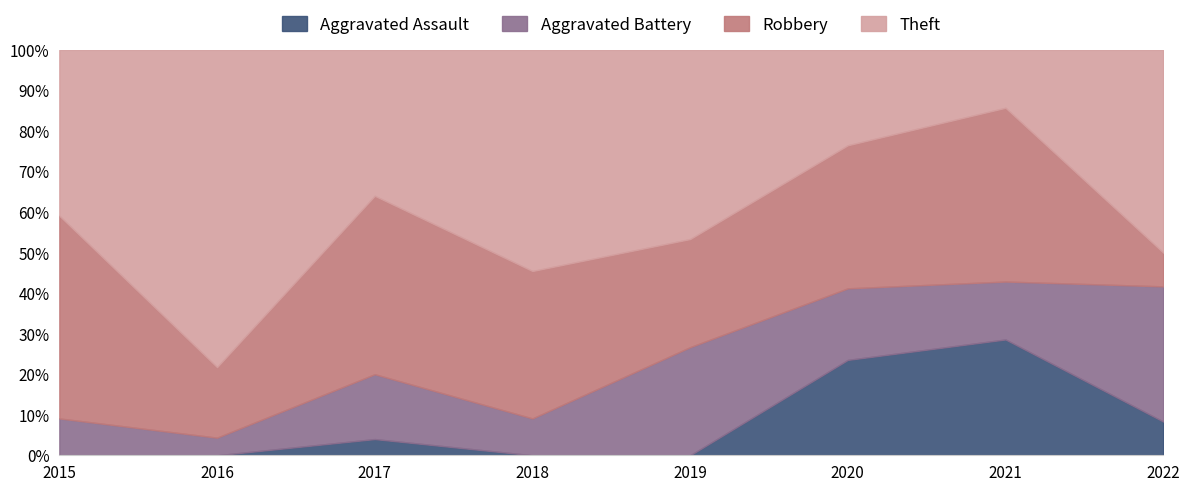

At 2021, list the series in order from smallest to largest.

Aggravated Battery, Theft, Aggravated Assault, Robbery